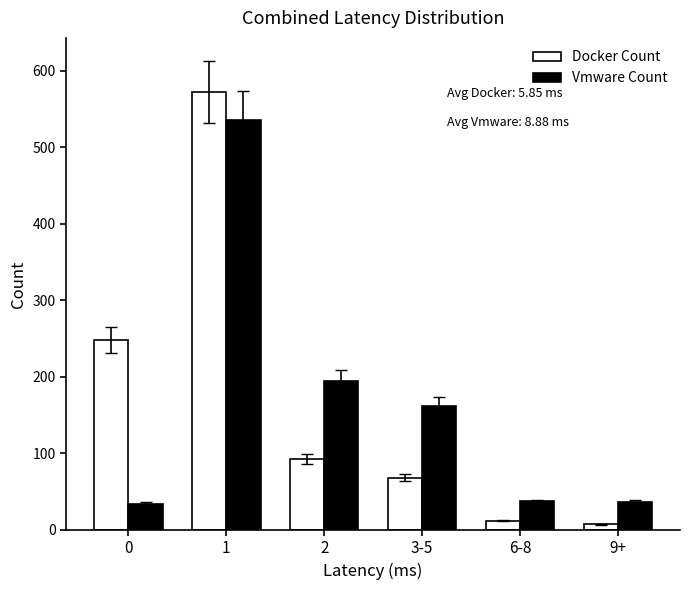

True or false: Vmware Count has a value of 15 at 9+.

False